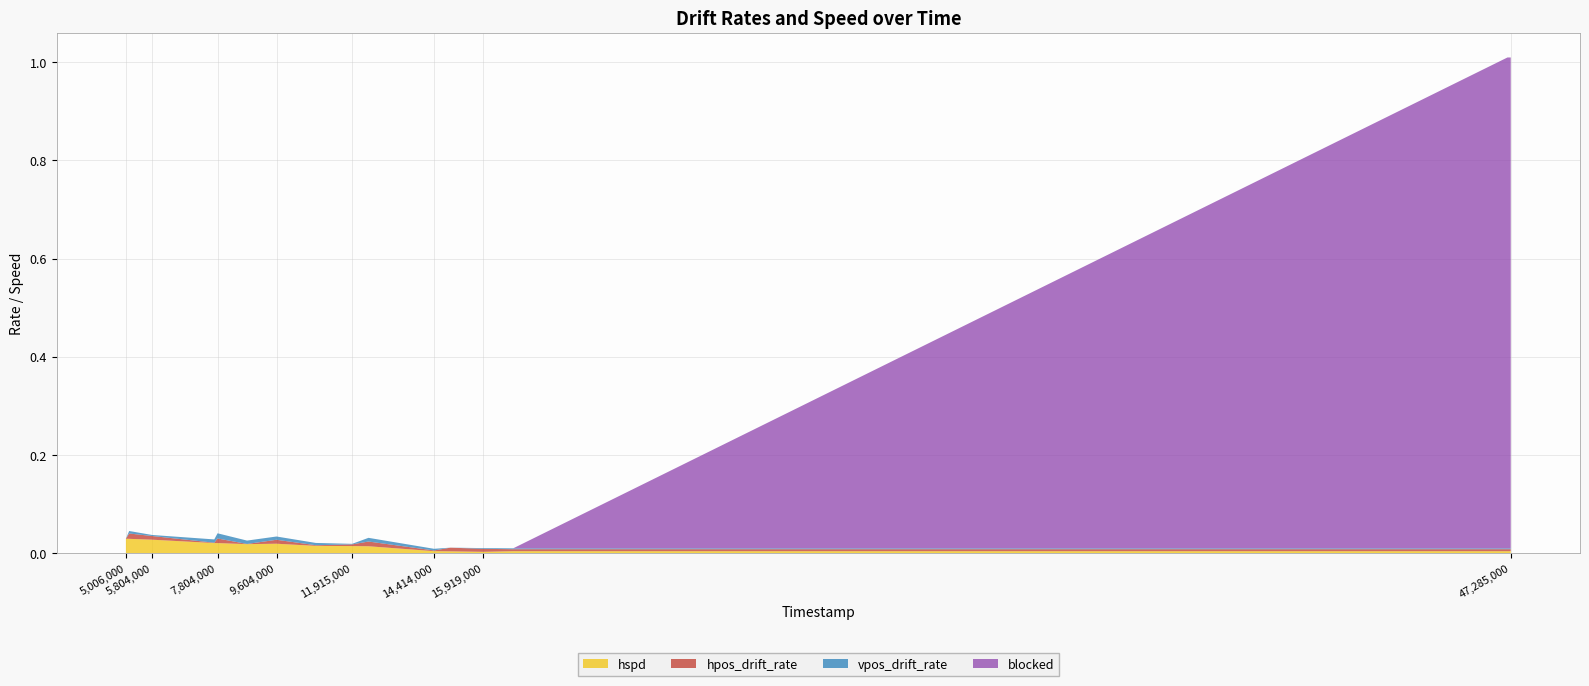

Reading left to right, transcribe all the data shown in this chart.

hpos_drift_rate: 0.0	0.0	0.0	0.0	0.0	0.0	0.0	0.0	0.0	0.0	0.0	0.0	0.0	0.0	0.0	0.0
vpos_drift_rate: 0.0	0.0	0.0	0.0	0.0	0.0	0.0	0.0	0.0	0.0	0.0	0.0	0.0	0.0	0.0	0.0
hspd: 0.0	0.0	0.0	0.0	0.0	0.0	0.0	0.0	0.0	0.0	0.0	0.0	0.0	0.0	0.0	0.0
blocked: 0.0	0.0	0.0	0.0	0.0	0.0	0.0	0.0	0.0	0.0	0.0	0.0	0.0	0.0	1.0	1.0